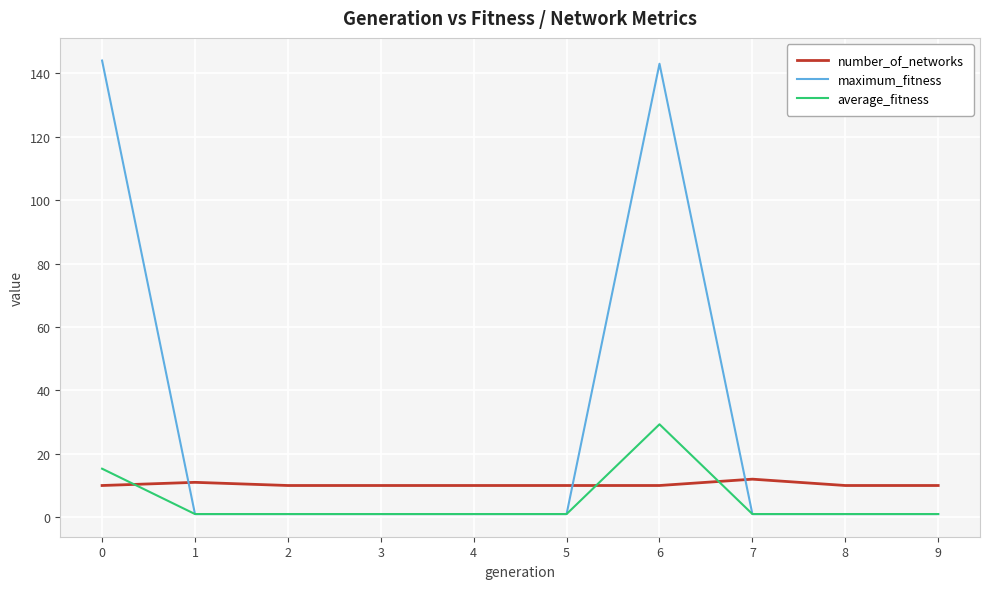

True or false: maximum_fitness has a value of 1.0 at 4.

True